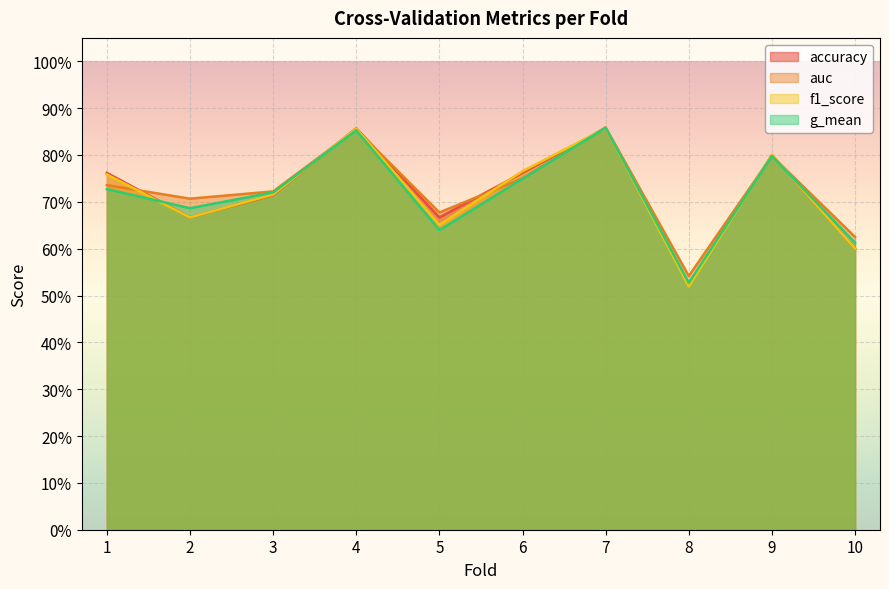

Where is auc nearest to the value 0?

8